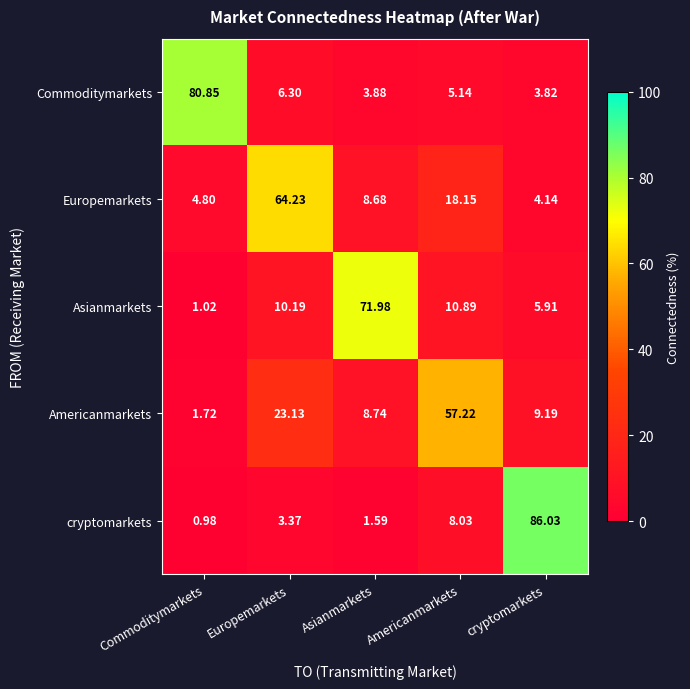

How many data points in Europemarkets are less than 8?

2